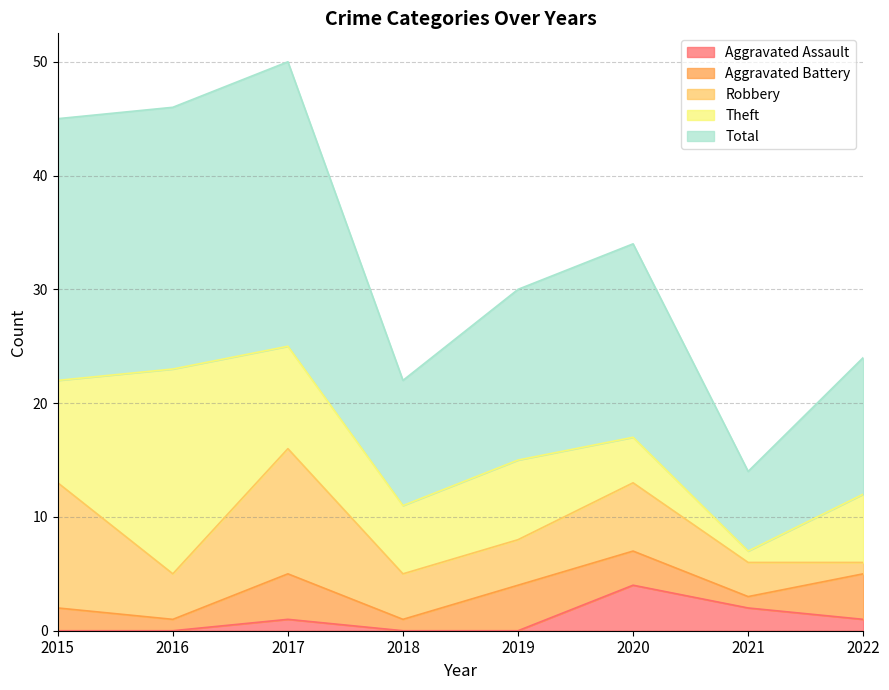

The value of Aggravated Battery at 2017 is 4. True or false?

True